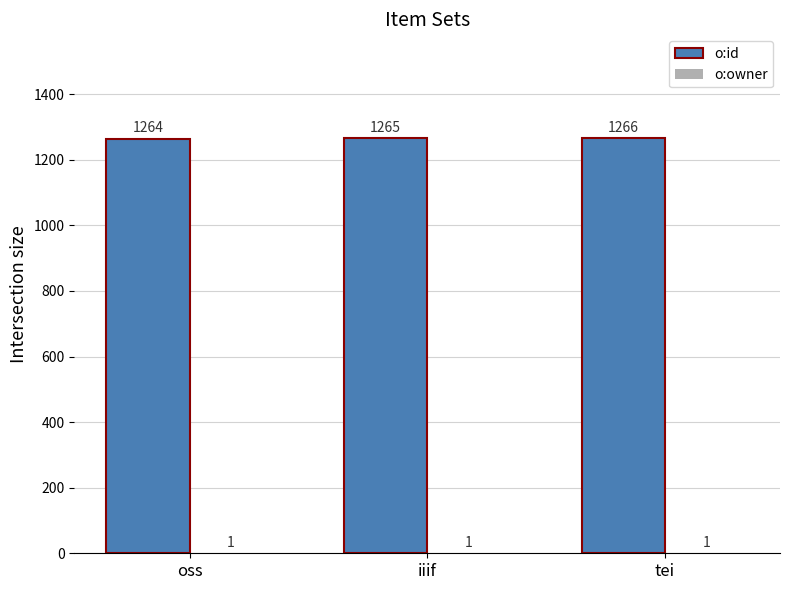

Which series changed the most between oss and tei?

o:id